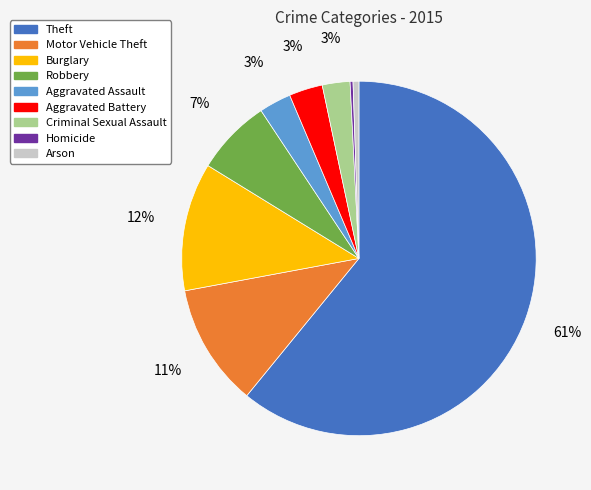

Combined, do Robbery and Aggravated Assault account for over 50%?

No